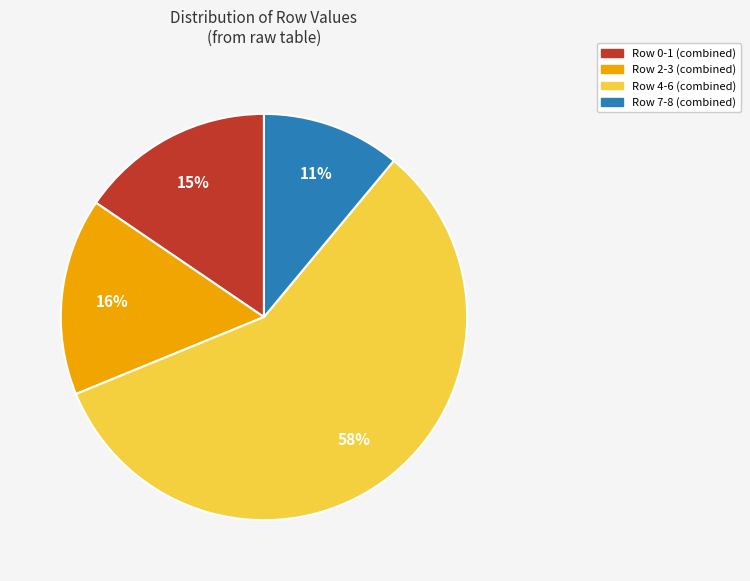

Does any single category account for the majority?

Yes